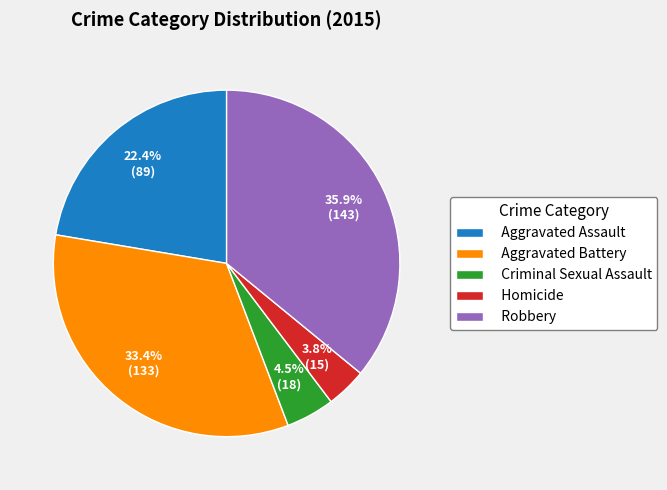

Rank the categories by value from lowest to highest.

Homicide, Criminal Sexual Assault, Aggravated Assault, Aggravated Battery, Robbery